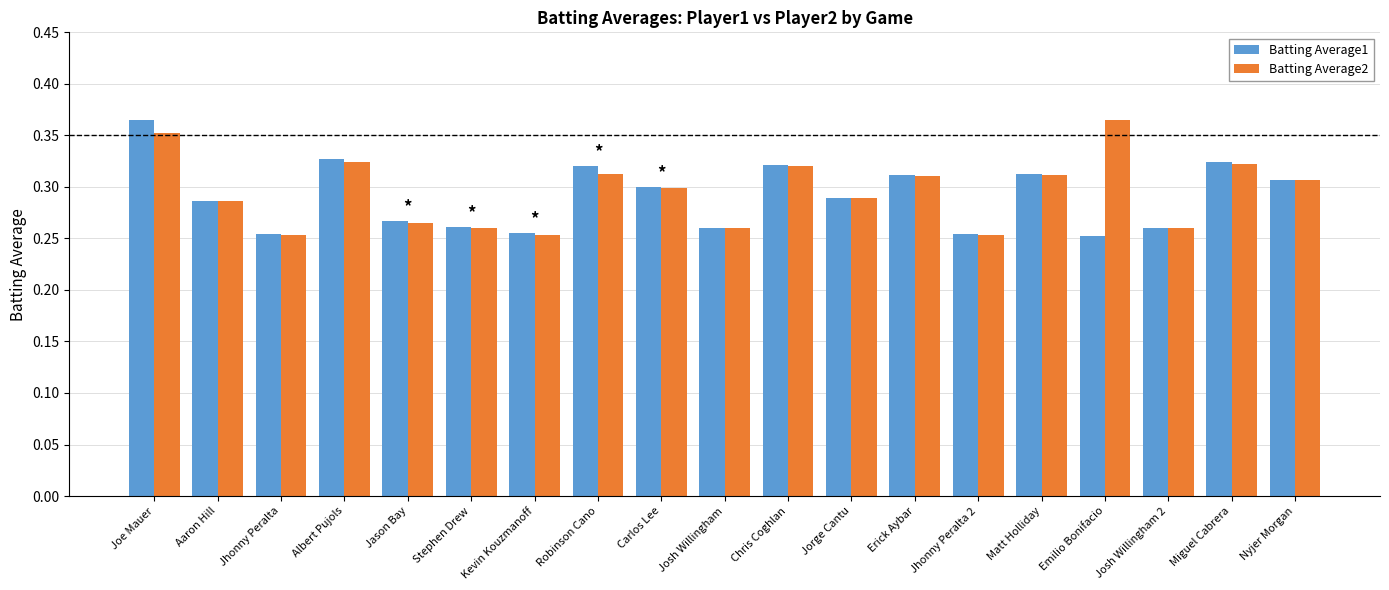

The value of Batting Average1 at Joe Mauer is 0.6. True or false?

False